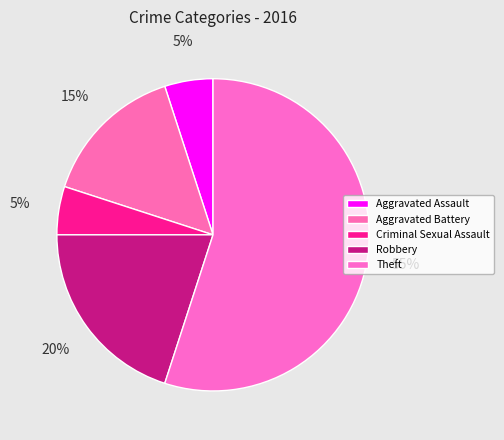

How many segments does this pie chart have?

5